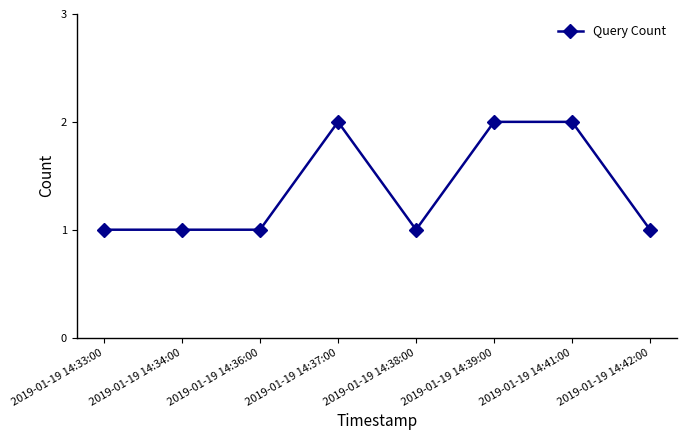

Read the value at 2019-01-19 14:42:00.

1